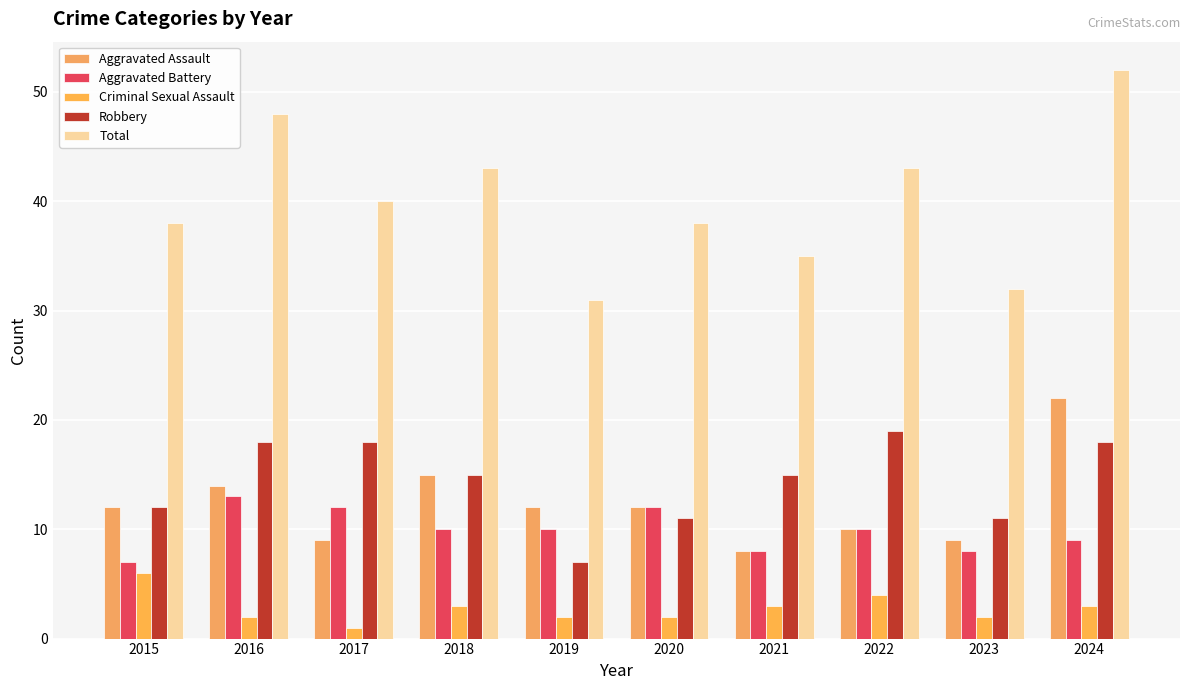

What is the total value across all series at 2023?

62